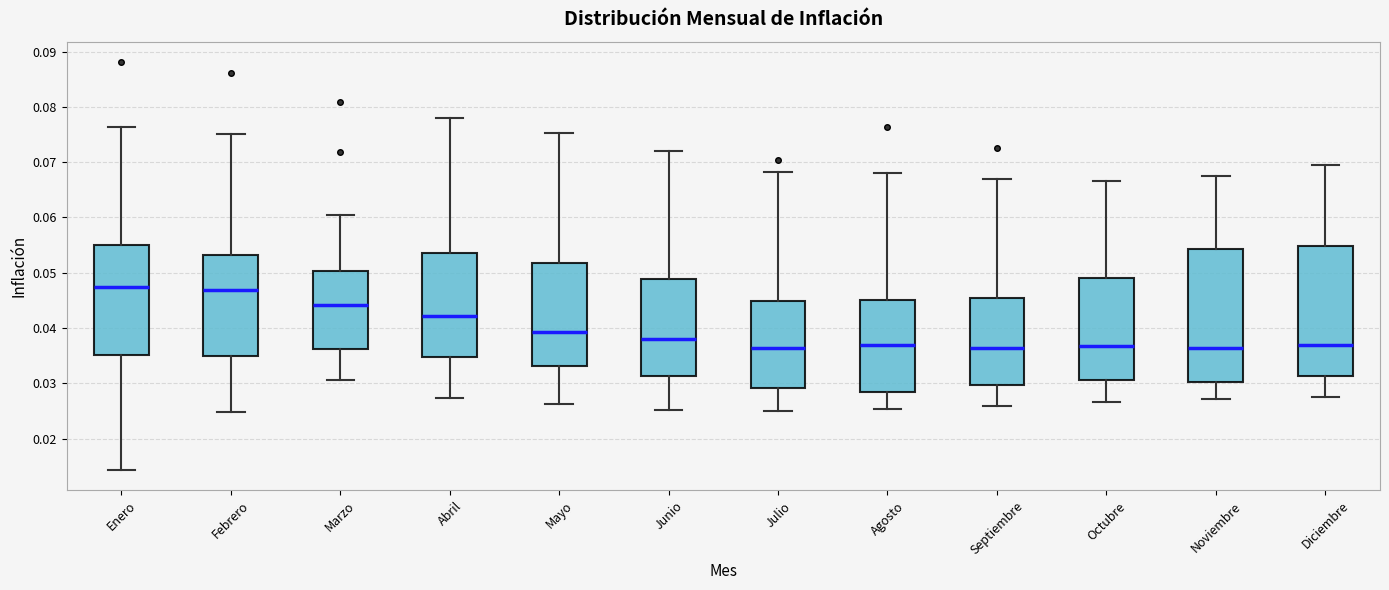

Where does the upper whisker of the box for Septiembre end on the y-axis? The values are not printed on the chart, so give them approximately, as read against the axis.

0.067